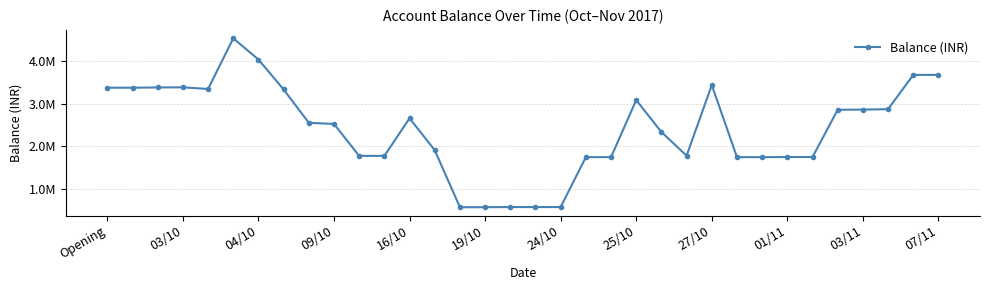

Does the chart have visible grid lines?

Yes